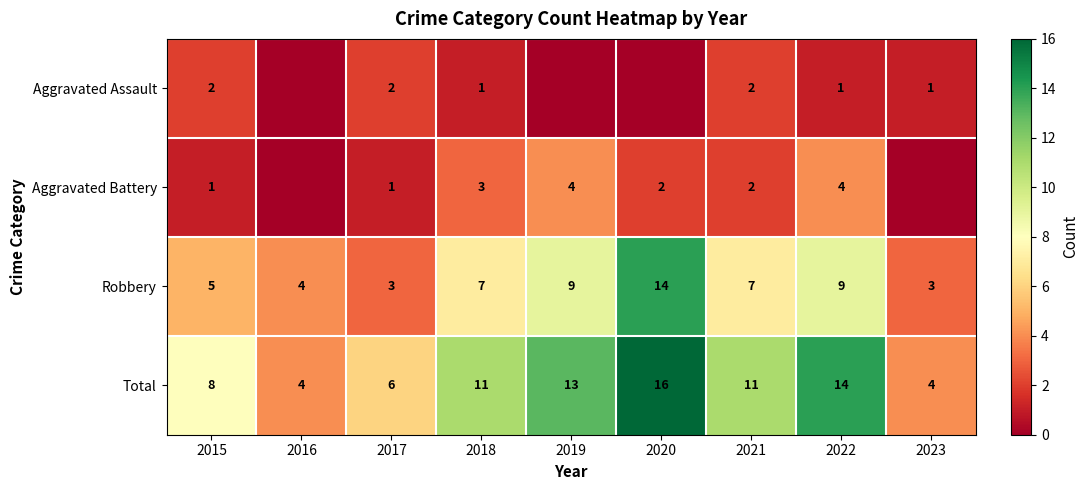

What is the highest value of the Total series?

16